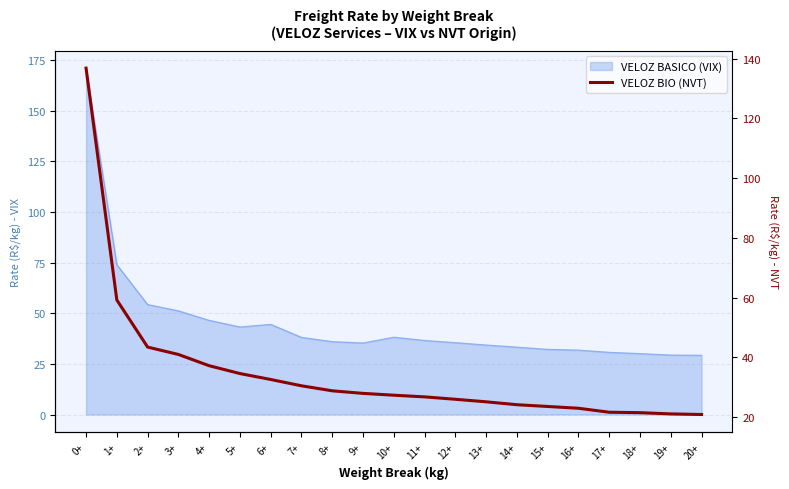

Reading left to right, extract all data points from this chart.

0+=136.8	1+=59.2	2+=43.4	3+=41.0	4+=37.2	5+=34.6	6+=32.6	7+=30.5	8+=28.8	9+=27.9	10+=27.3	11+=26.8	12+=26.0	13+=25.1	14+=24.1	15+=23.6	16+=23.0	17+=21.6	18+=21.5	19+=21.1	20+=20.9